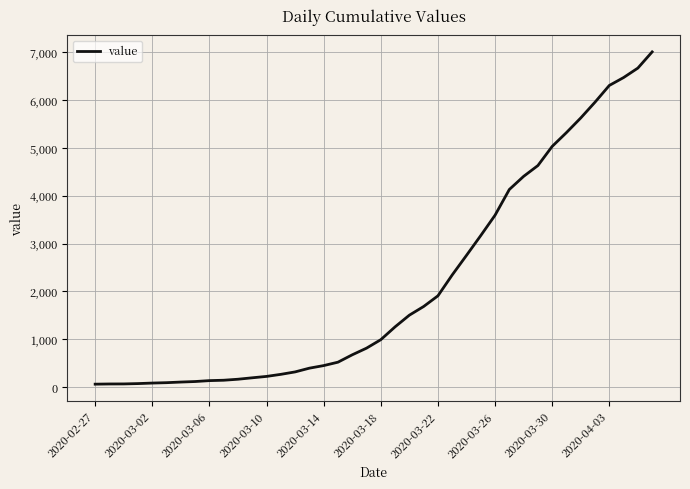

Count the number of categories in the chart.

40